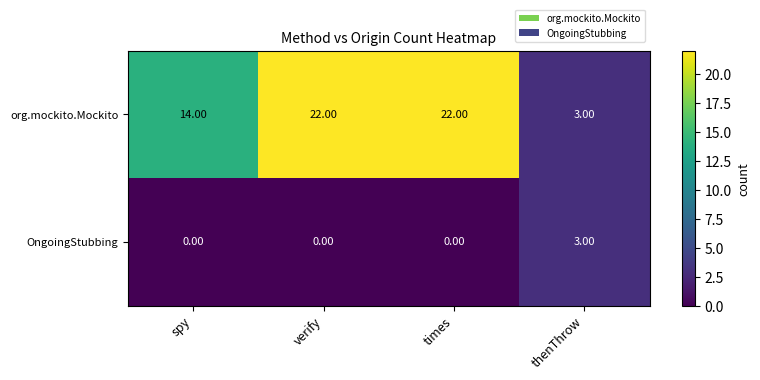

List the series in order of their overall mean, highest first.

org.mockito.Mockito, OngoingStubbing